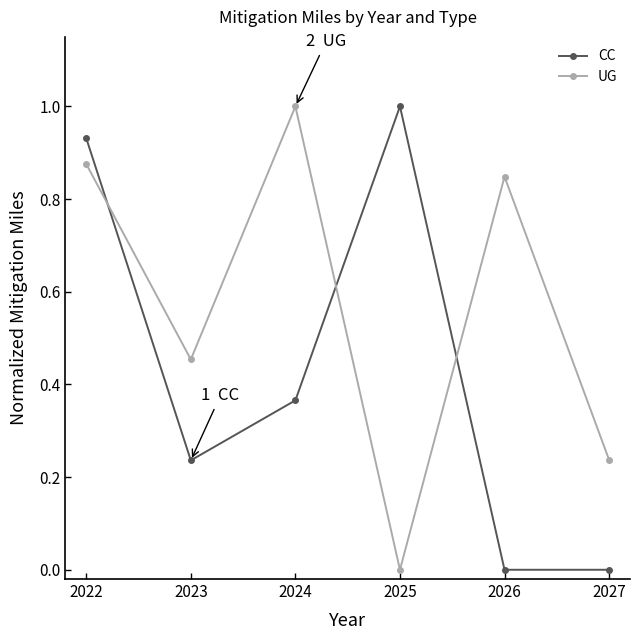

How many lines are shown in the chart?

2